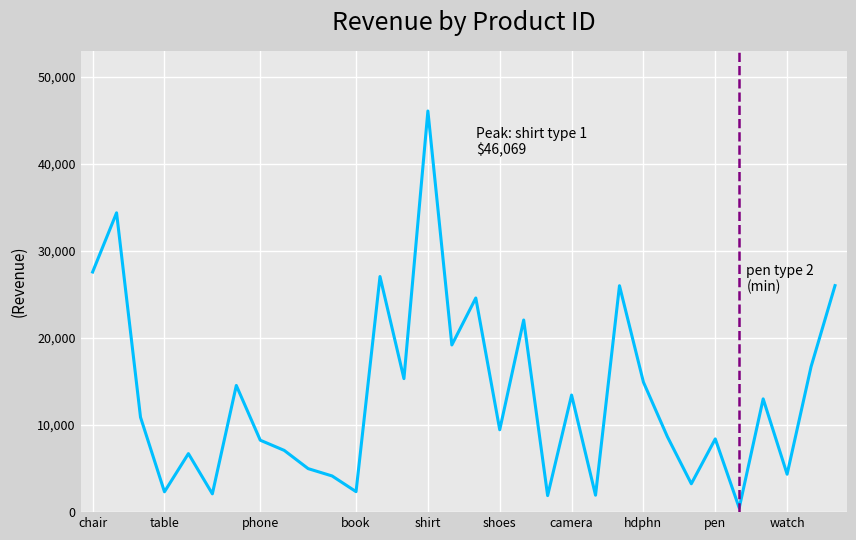

What is the difference between the maximum and minimum values?

45587.6